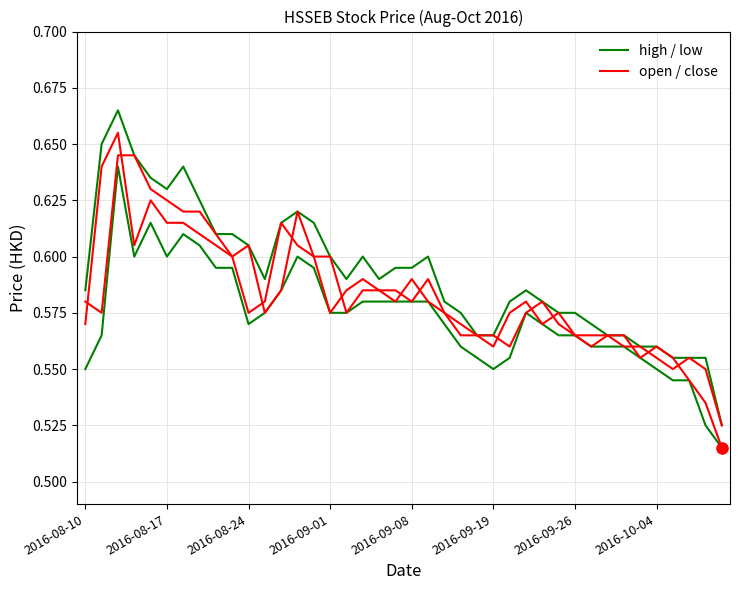

Does the chart have visible grid lines?

Yes